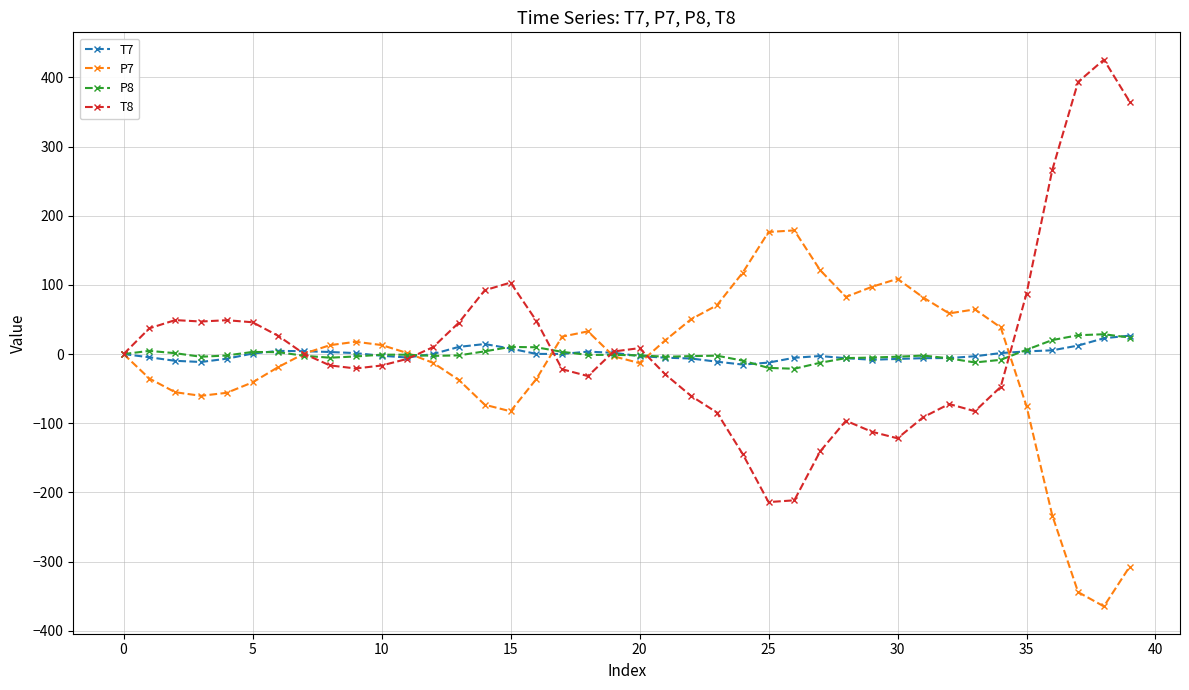

Which series ends up on top after the final intersection of T7 and T8?

T8